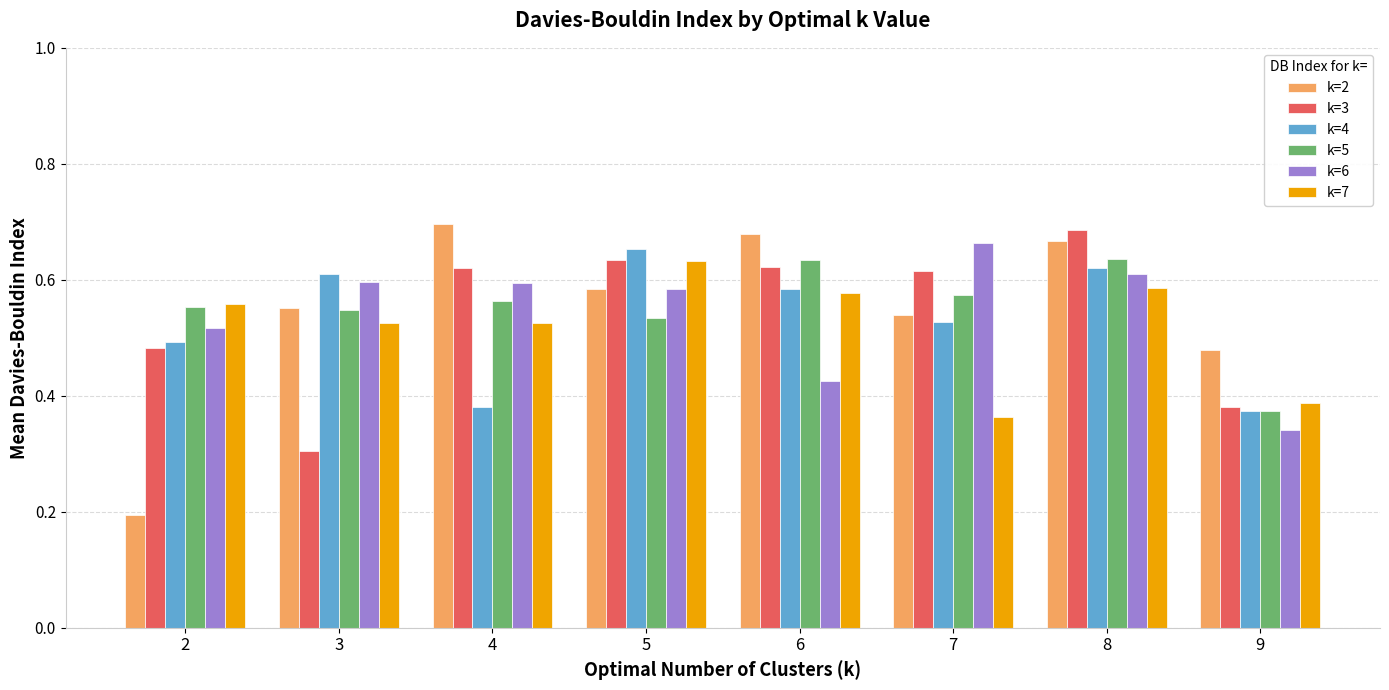

Which category has the lowest value in the k=7 series?

7